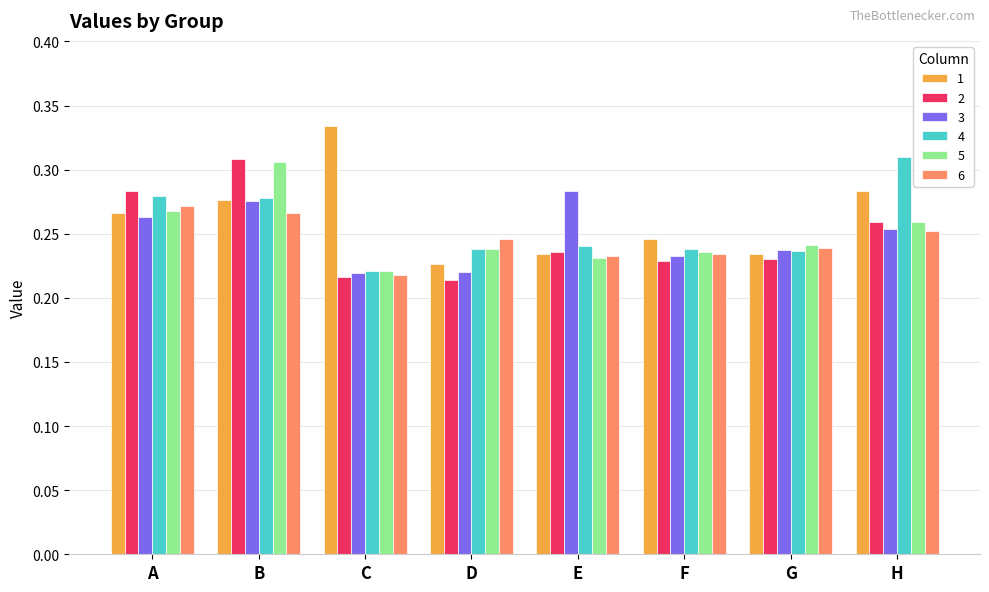

What is the total value across all series at G?

1.4